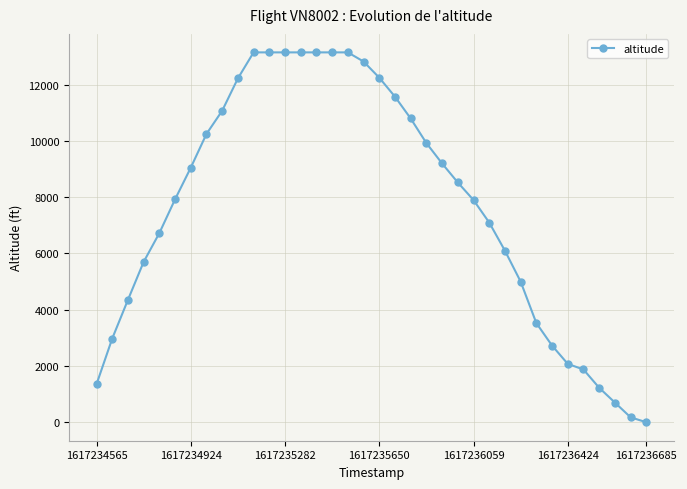

What is the difference between the maximum and minimum values?

13150